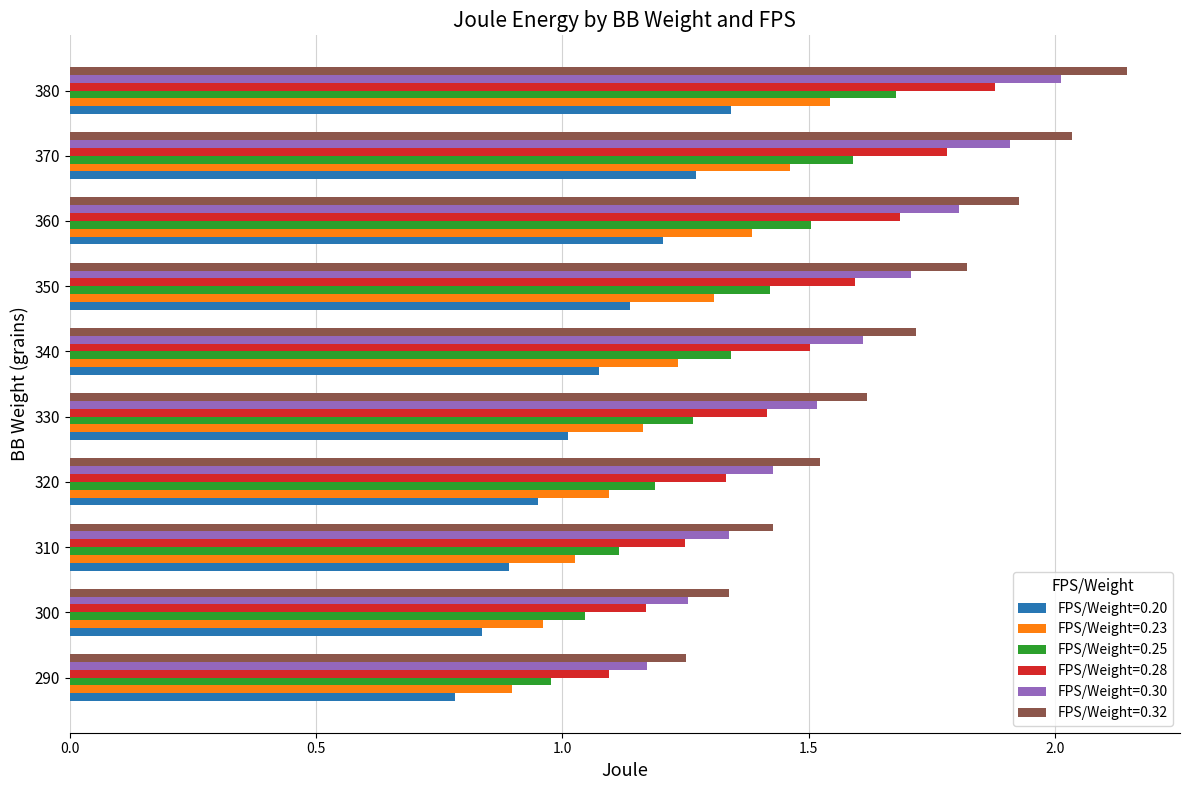

Between 310 and 330, which series saw the biggest shift?

FPS/Weight=0.32